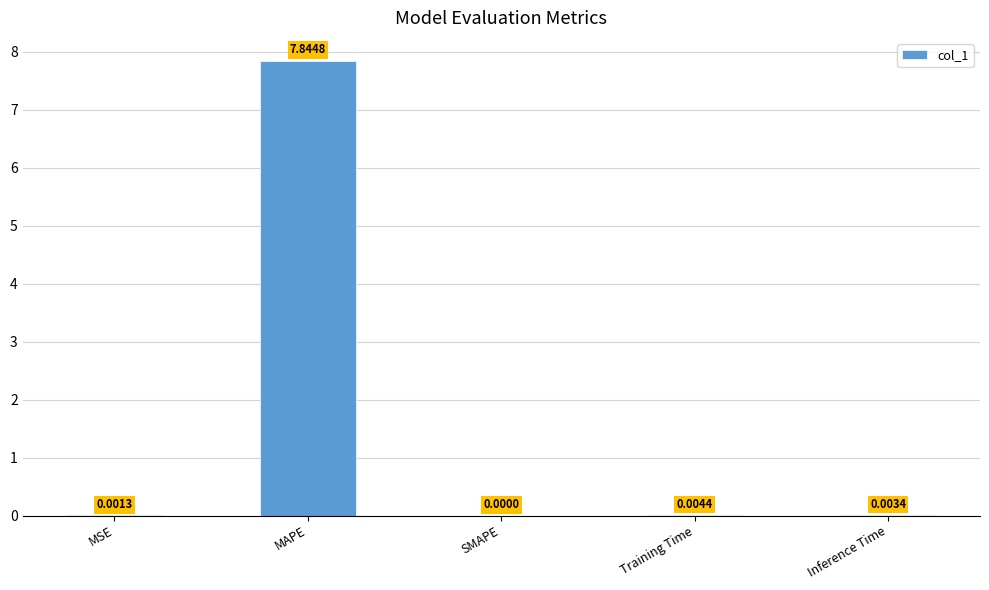

How many categories are shown in the chart?

5